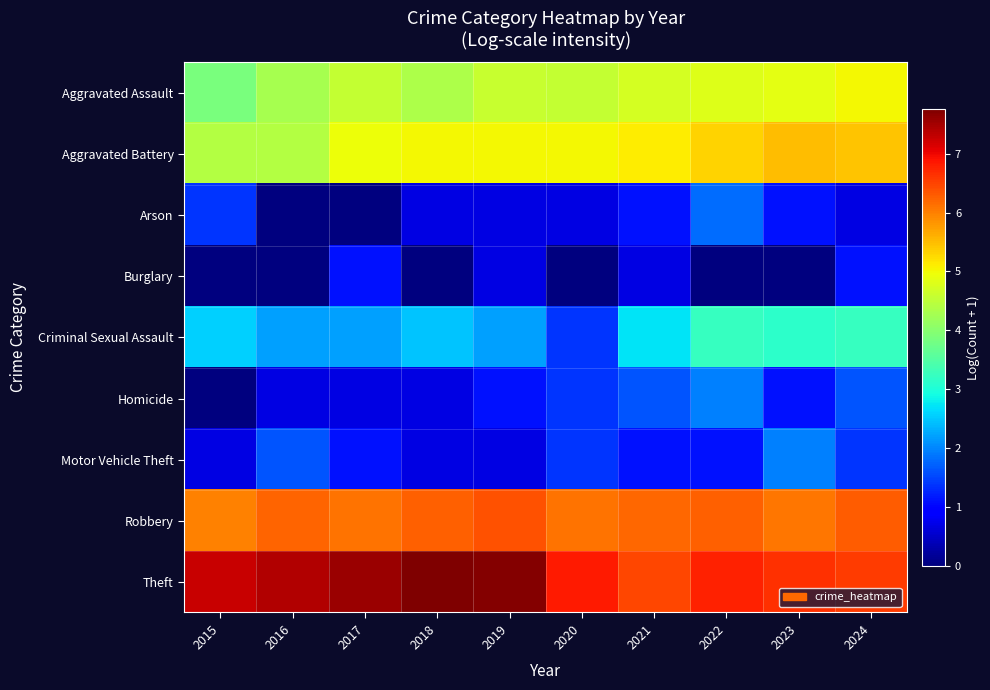

Reading left to right, list all the values displayed in this chart.

Aggravated Assault: 2015=3.9	2016=4.3	2017=4.6	2018=4.4	2019=4.6	2020=4.6	2021=4.7	2022=4.8	2023=4.9	2024=5.0
Aggravated Battery: 2015=4.4	2016=4.4	2017=5.0	2018=5.0	2019=5.0	2020=5.0	2021=5.1	2022=5.3	2023=5.5	2024=5.4
Arson: 2015=1.4	2016=0.0	2017=0.0	2018=0.7	2019=0.7	2020=0.7	2021=1.1	2022=1.8	2023=1.1	2024=0.7
Burglary: 2015=0.0	2016=0.0	2017=1.1	2018=0.0	2019=0.7	2020=0.0	2021=0.7	2022=0.0	2023=0.0	2024=1.1
Criminal Sexual Assault: 2015=2.6	2016=2.2	2017=2.2	2018=2.5	2019=2.2	2020=1.4	2021=2.7	2022=3.2	2023=3.1	2024=3.2
Homicide: 2015=0.0	2016=0.7	2017=0.7	2018=0.7	2019=1.1	2020=1.4	2021=1.6	2022=1.9	2023=1.1	2024=1.6
Motor Vehicle Theft: 2015=0.7	2016=1.6	2017=1.1	2018=0.7	2019=0.7	2020=1.4	2021=1.1	2022=1.1	2023=1.9	2024=1.4
Robbery: 2015=6.0	2016=6.2	2017=6.1	2018=6.3	2019=6.4	2020=6.1	2021=6.2	2022=6.3	2023=6.1	2024=6.3
Theft: 2015=7.3	2016=7.4	2017=7.5	2018=7.8	2019=7.7	2020=6.8	2021=6.5	2022=6.8	2023=6.6	2024=6.6